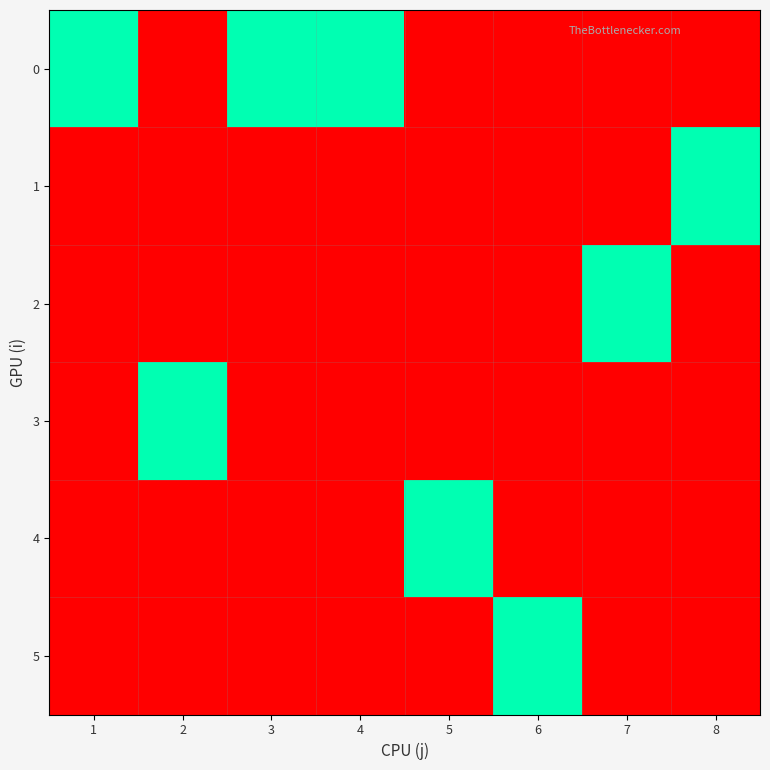

At how many categories does at least one series exceed 0?

8